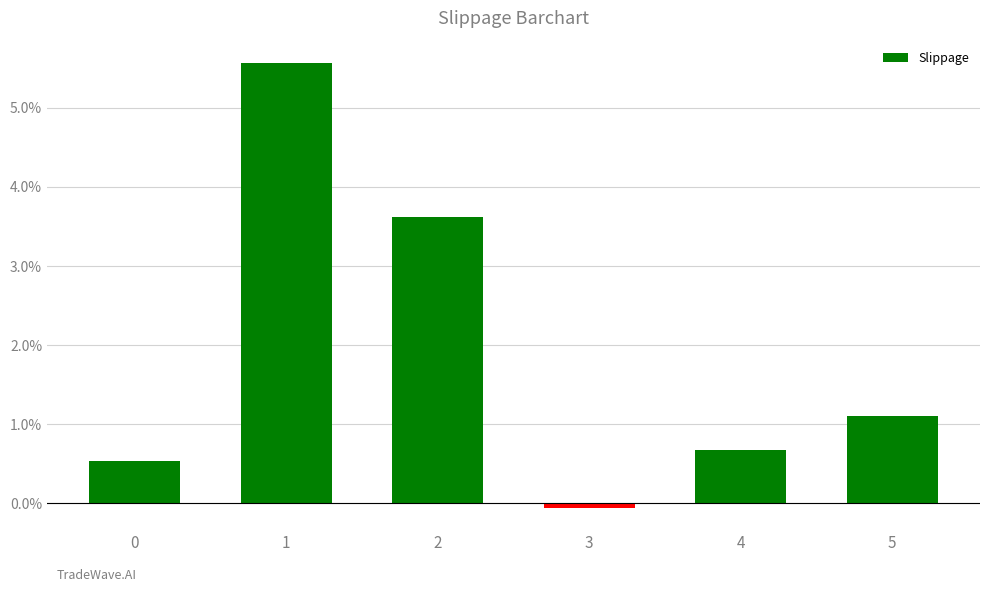

How many distinct data groups are displayed?

1